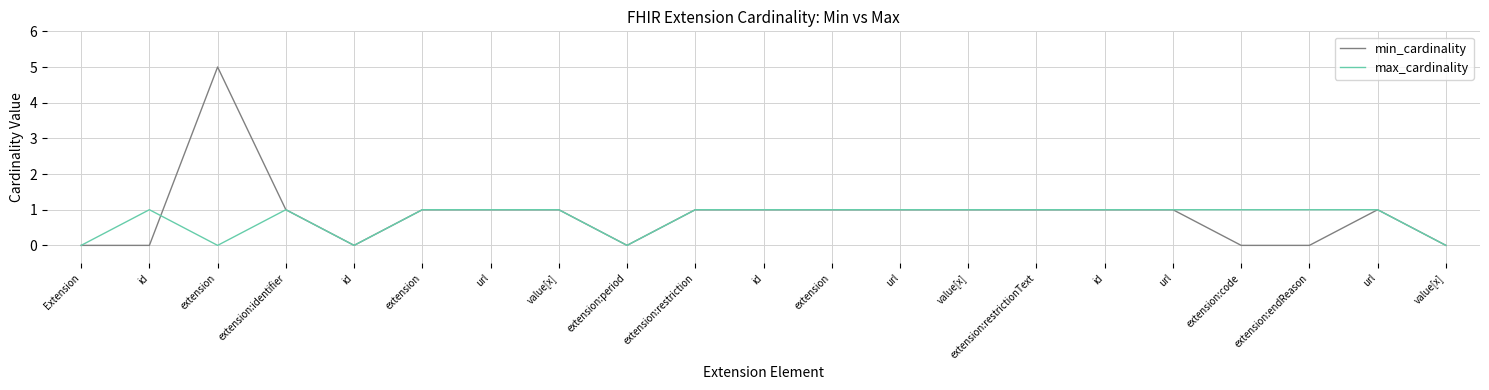

Where is the first local minimum for max_cardinality?

extension